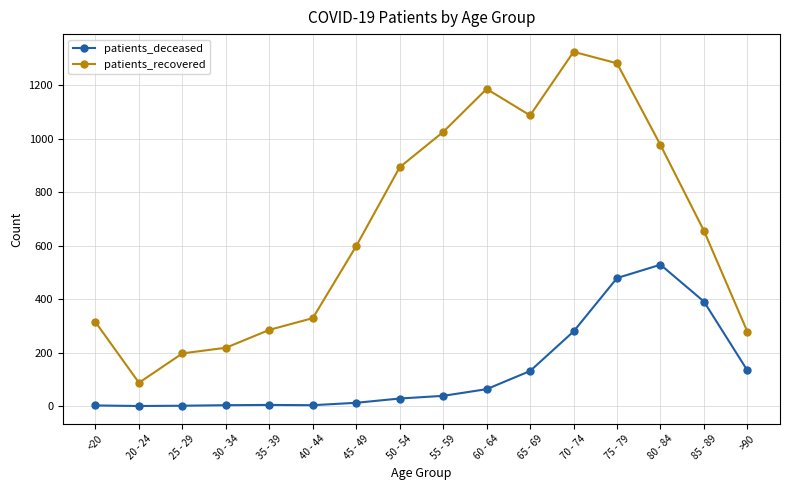

Which series has the largest total across all categories?

patients_recovered